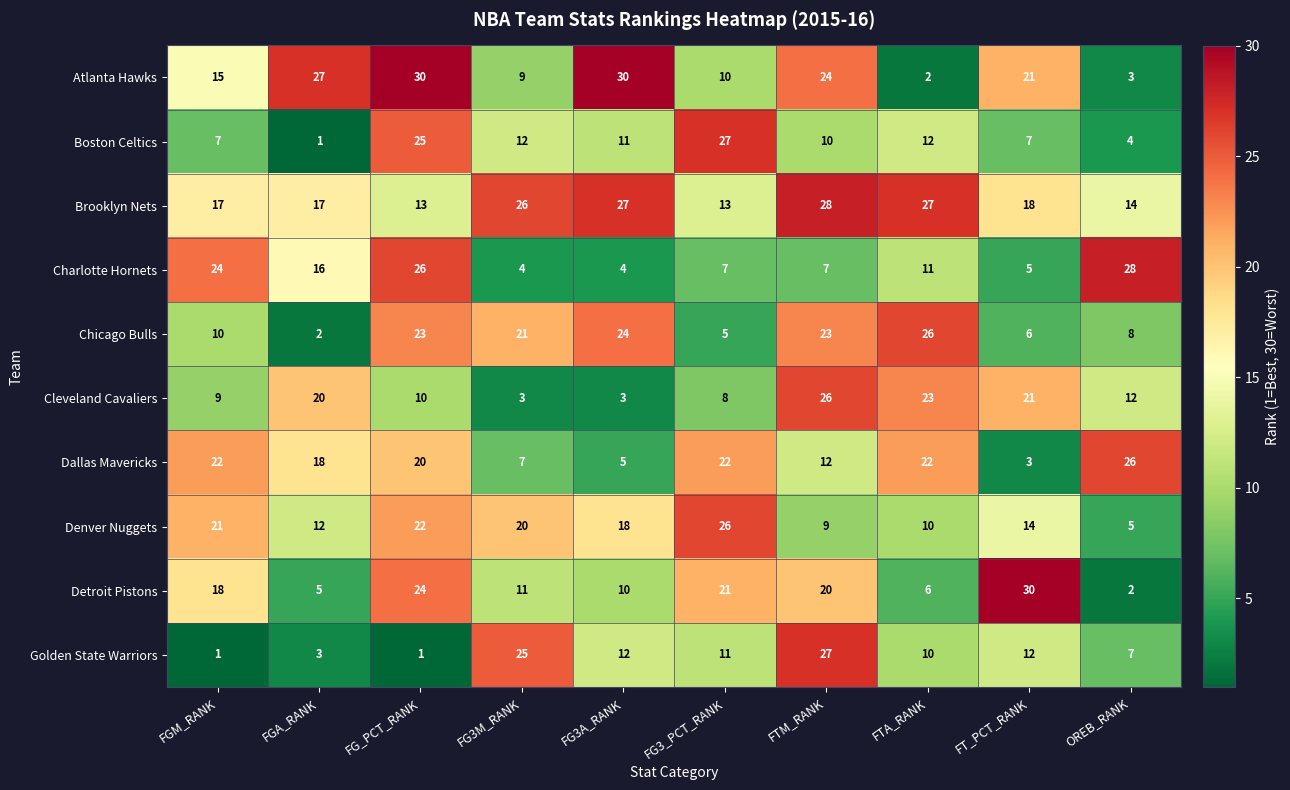

The value of Charlotte Hornets at OREB_RANK is 44. True or false?

False